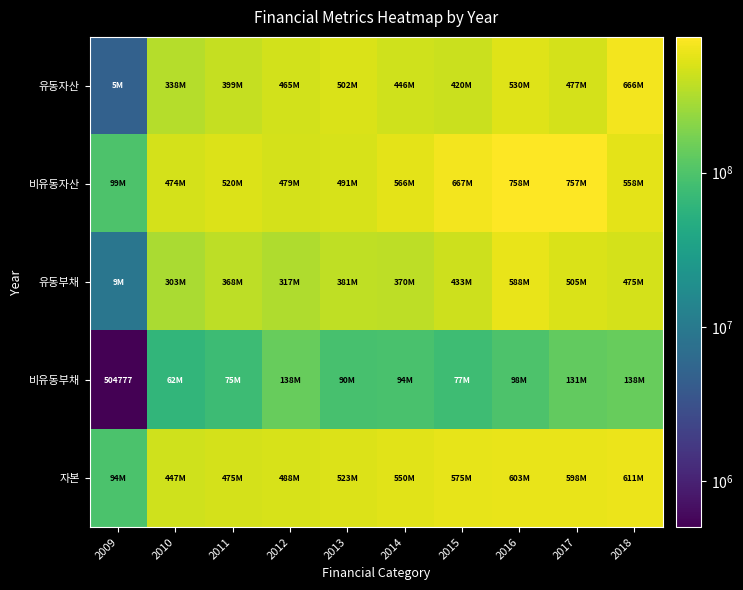

What is the total value across all series at 2017?

2468589347